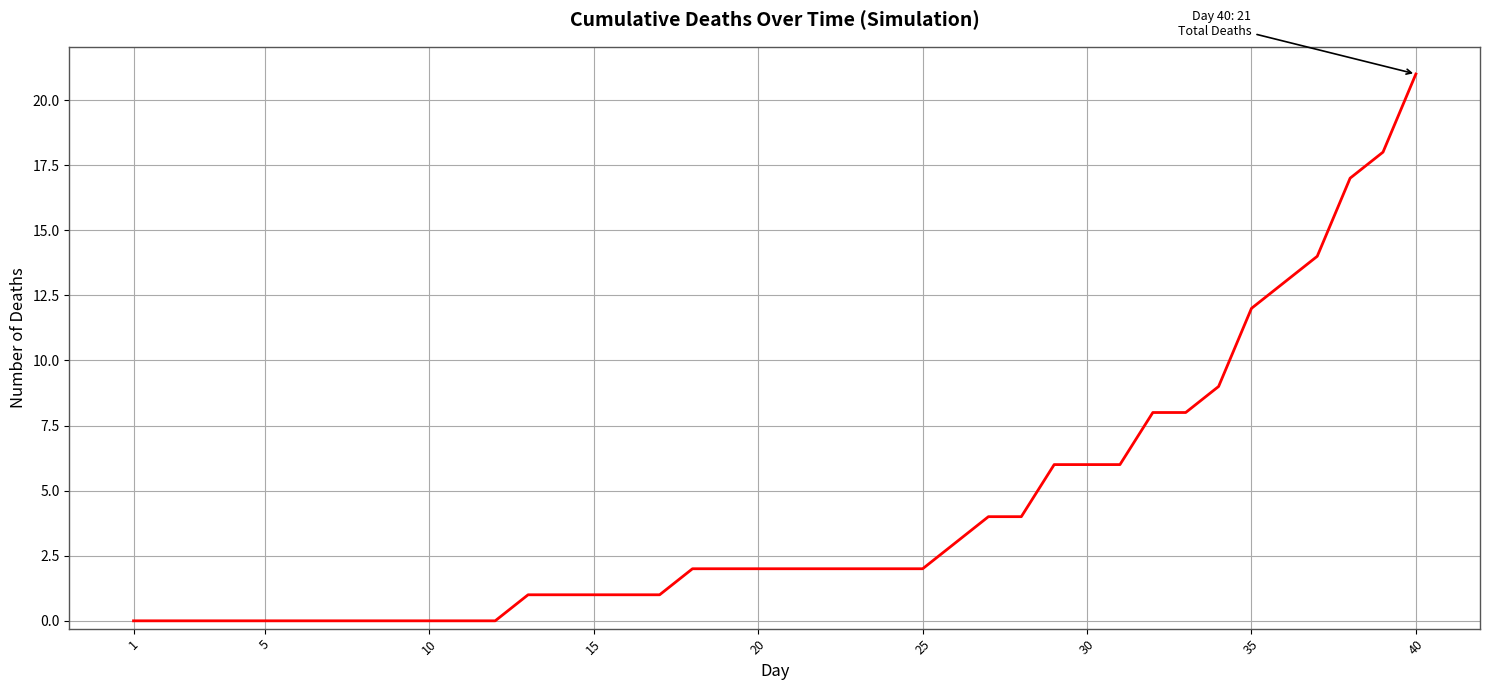

What is the maximum value shown in the chart?

21